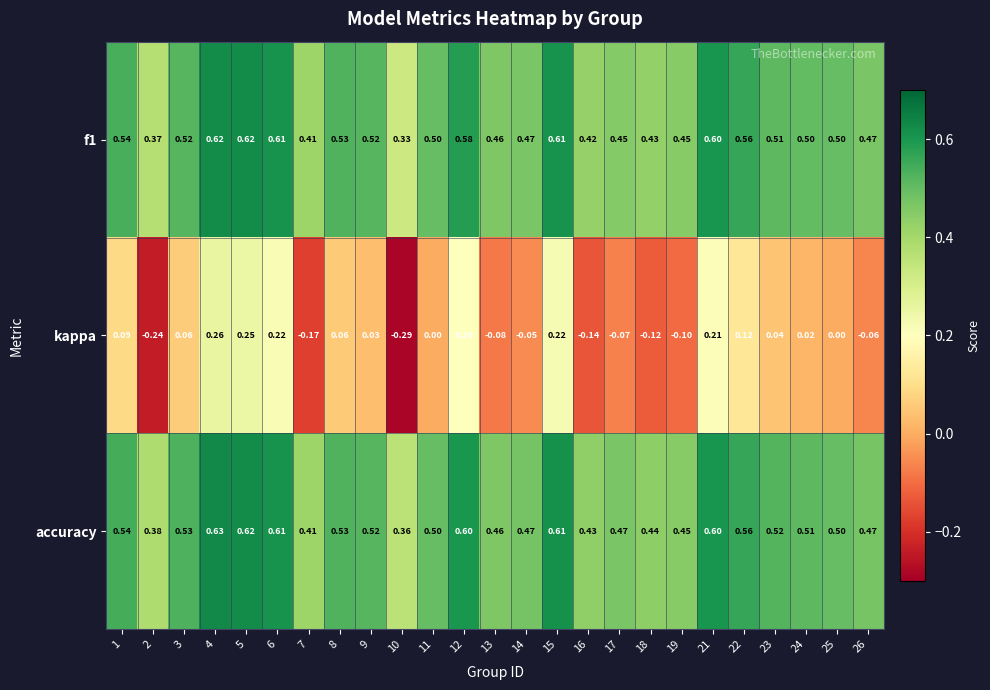

Which series has the widest spread of values?

kappa